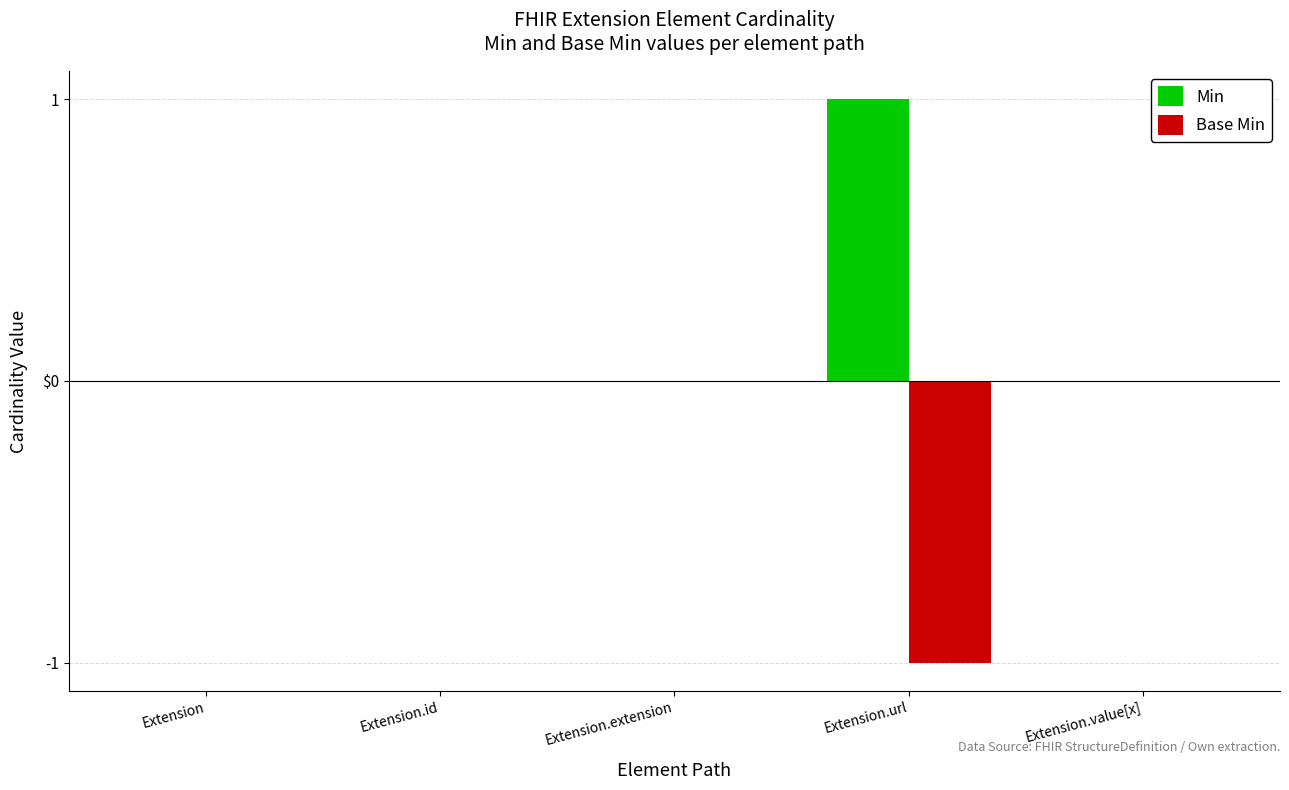

What are all the series names shown in the legend?

Min, Base Min